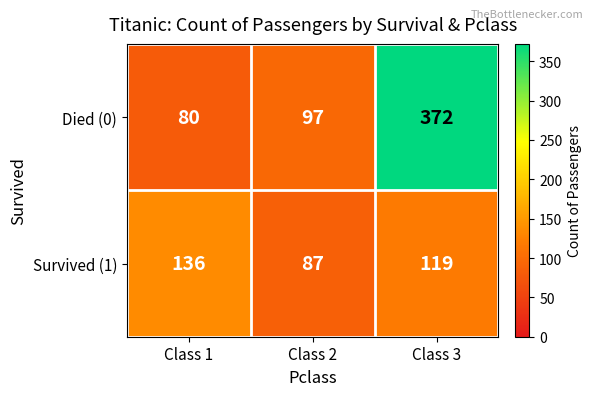

The value of Died (0) at Class 3 is 372. True or false?

True